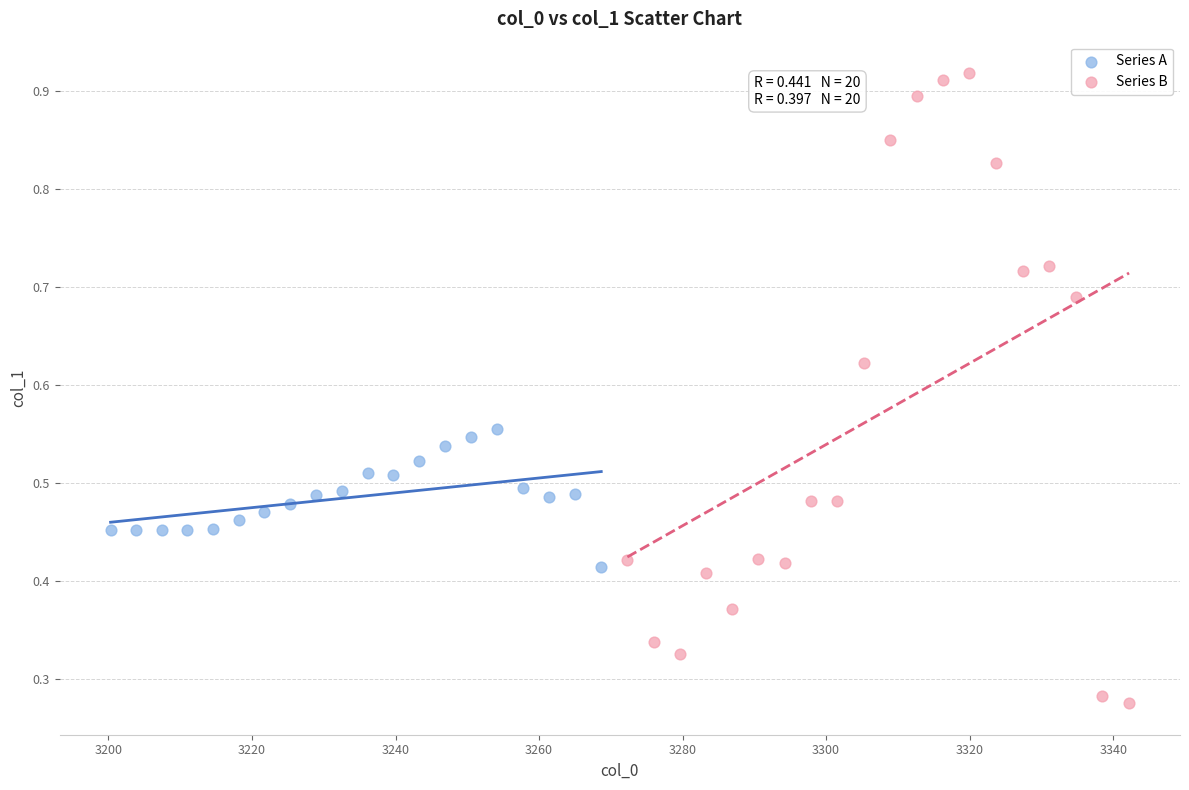

Which series has the largest Y range (max minus min)?

Series B